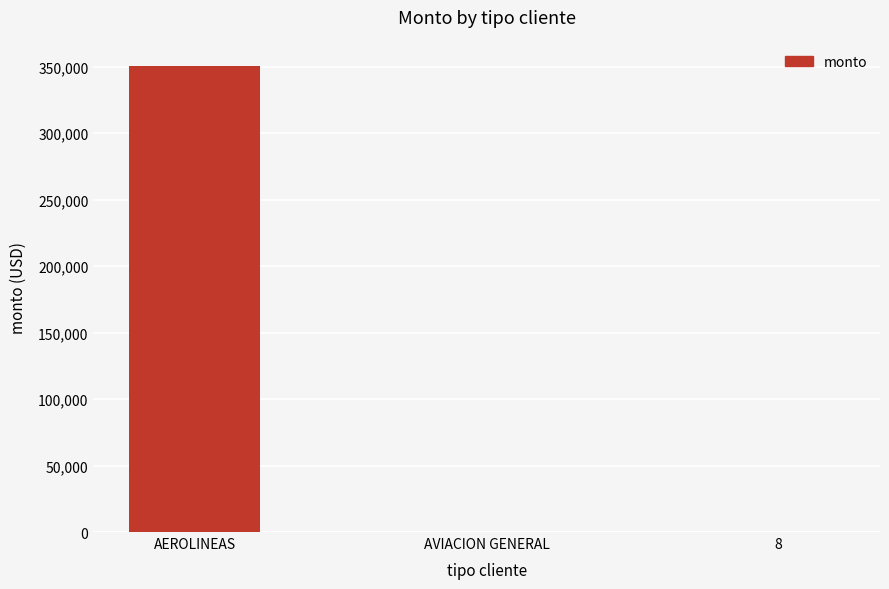

At which category does the chart reach its peak across all series?

AEROLINEAS